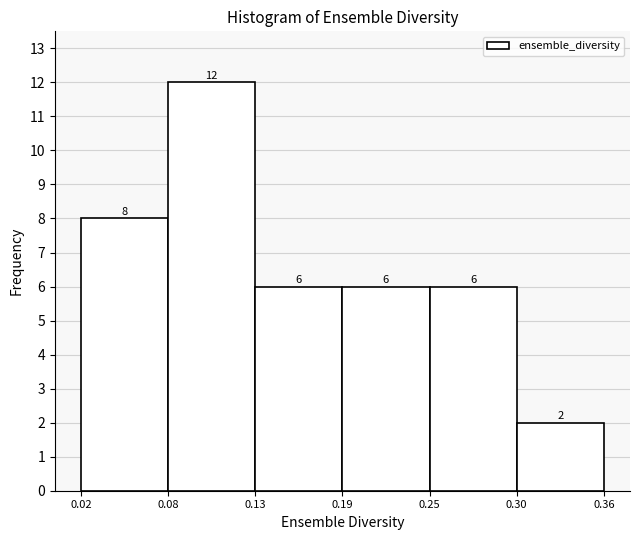

Reading left to right, extract all data points from this chart.

8	12	6	6	6	2